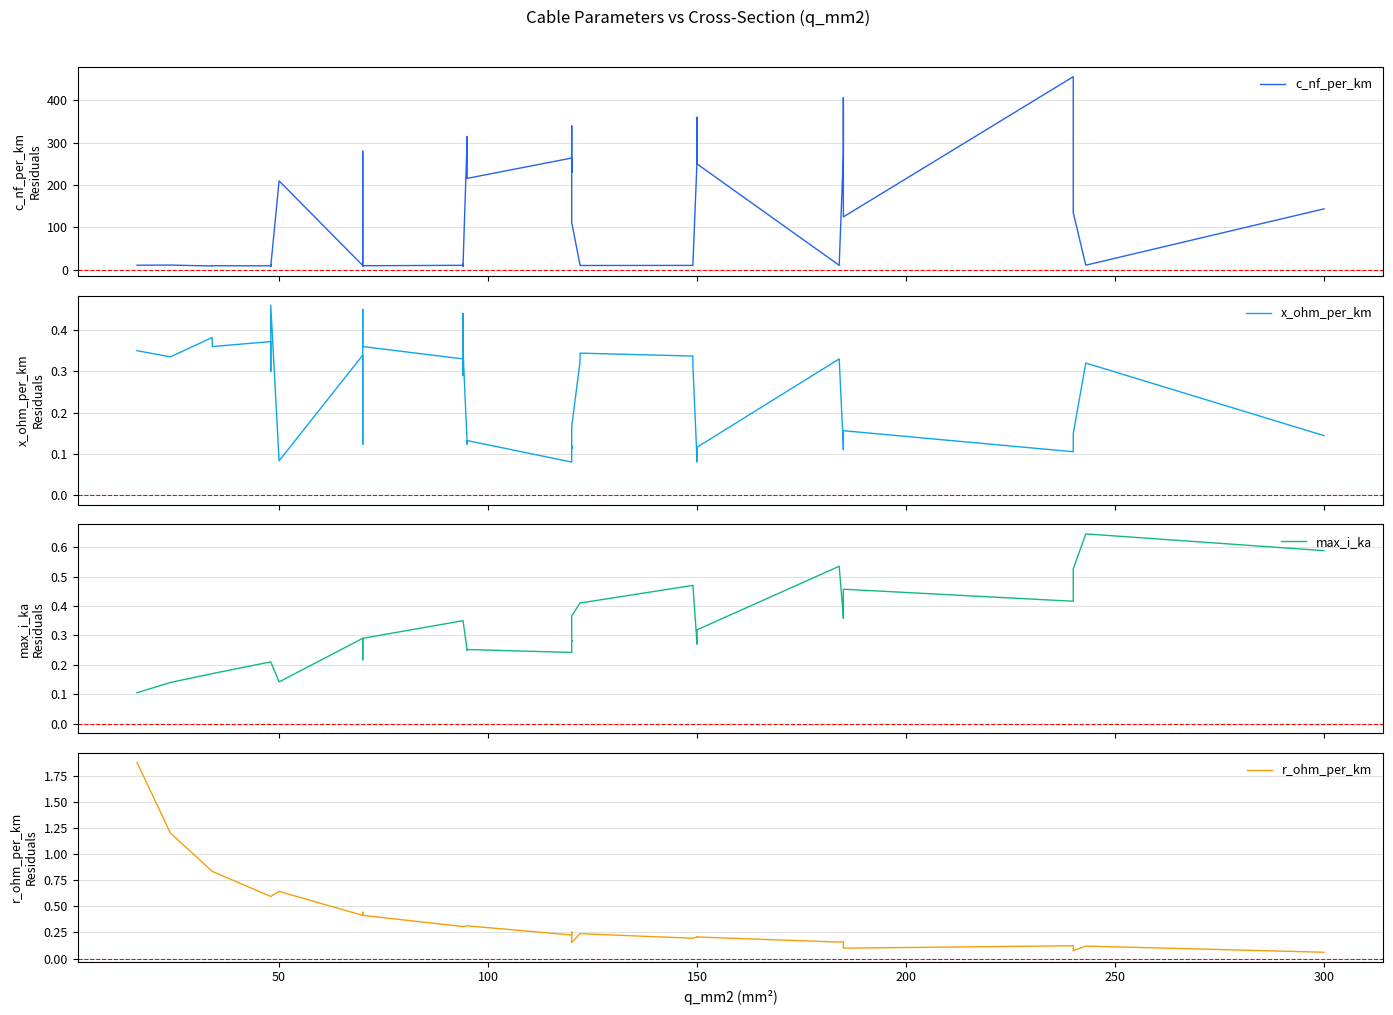

Does the chart display data point markers on the line(s)?

No